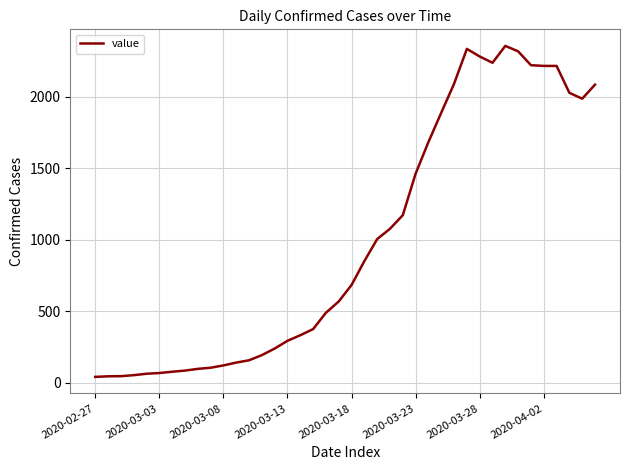

What is the difference between the maximum and minimum values?

2313